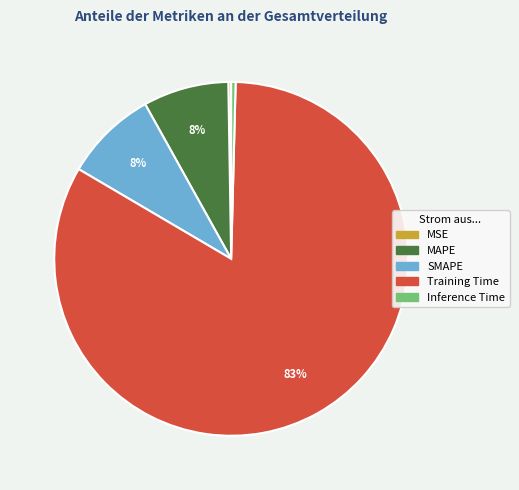

What is the largest slice in the pie chart?

Training Time